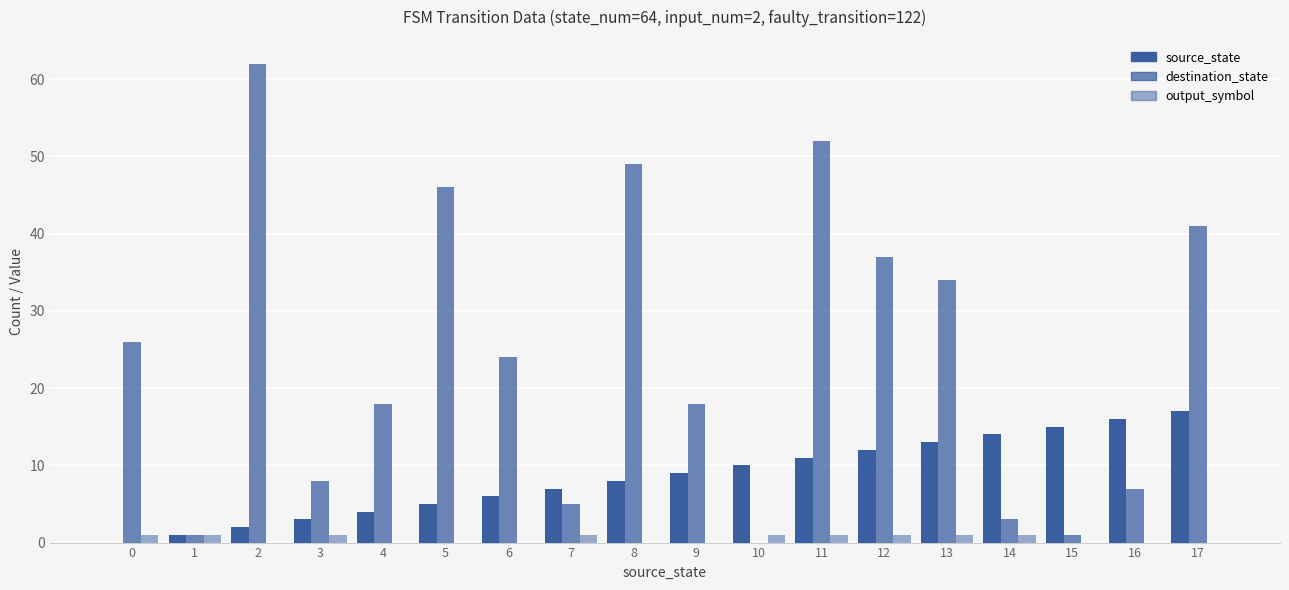

What is the total value across all series at 2?

64